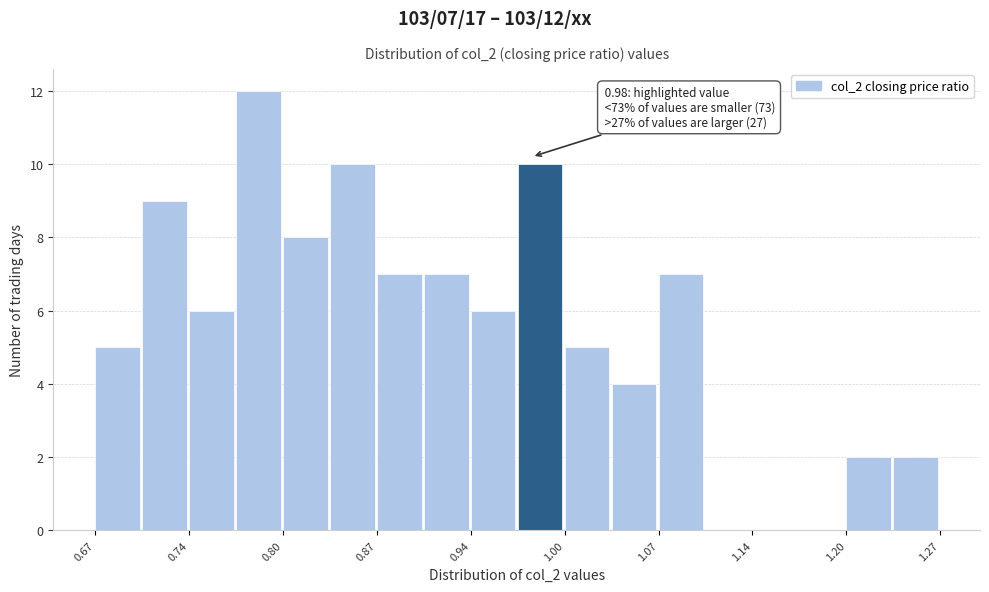

Around what value on the x-axis is the tallest bar? Give the approximate position of its centre, as read against the axis.

0.79